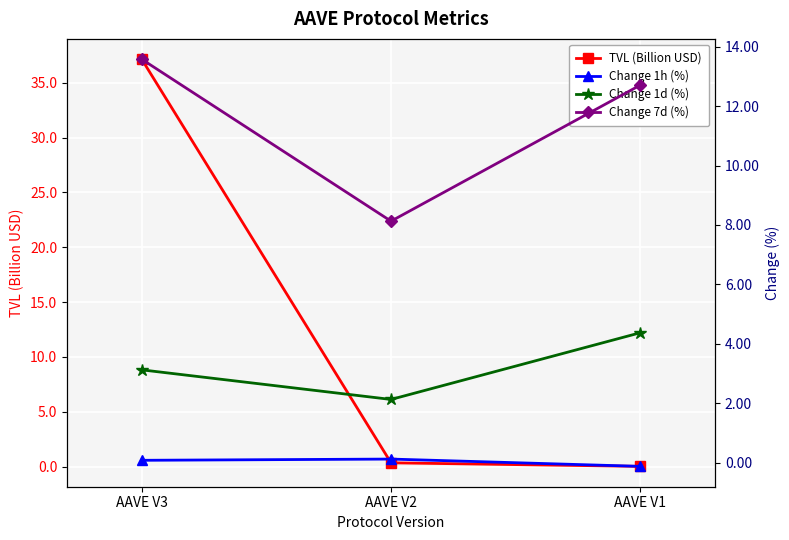

The Change 7d (%) series shows 8.1 at AAVE V2. True or false?

True